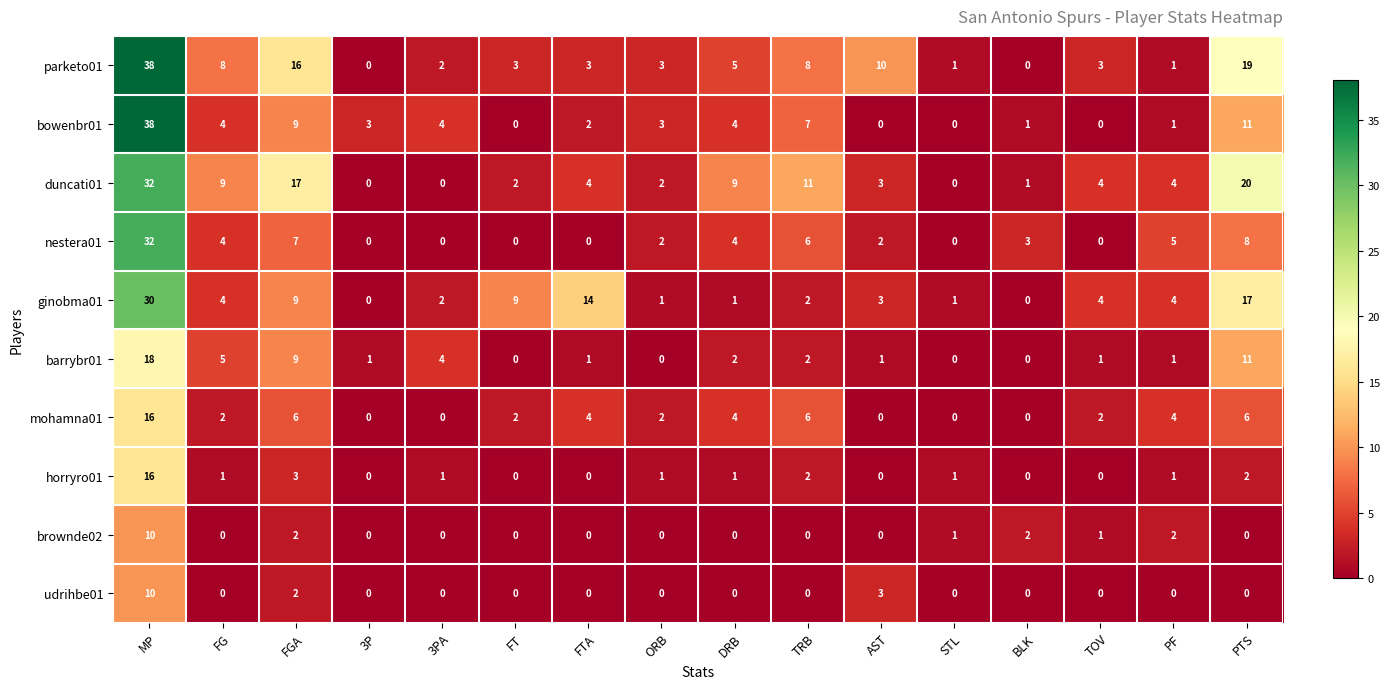

At which label does ginobma01 reach its peak?

MP